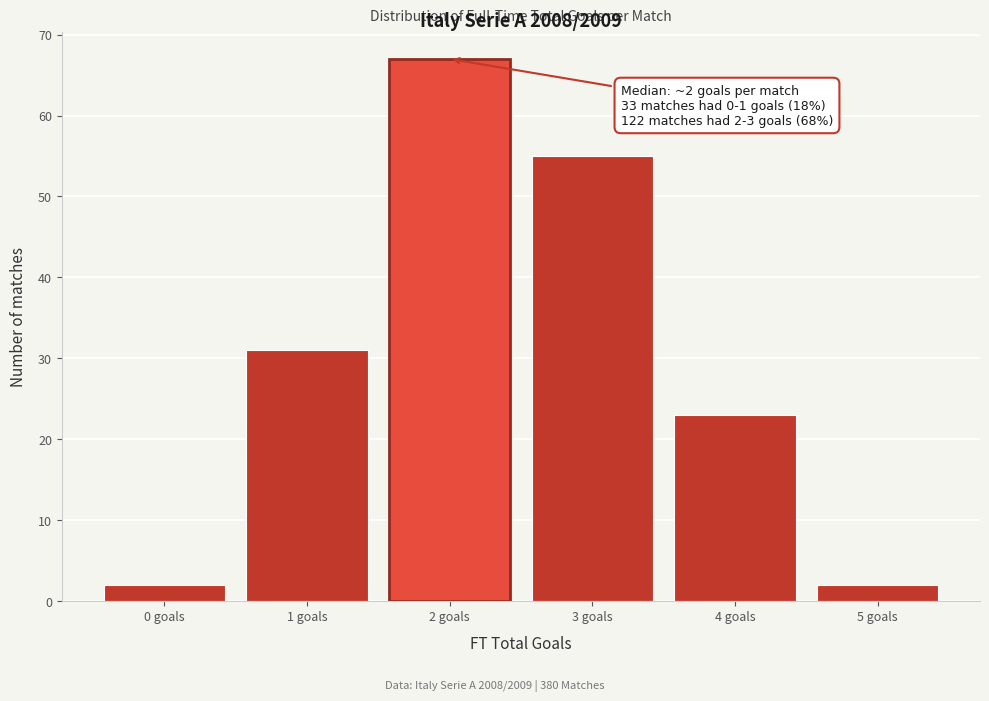

Reading left to right, transcribe all the data shown in this chart.

0 goals=2	1 goals=31	2 goals=67	3 goals=55	4 goals=23	5 goals=2